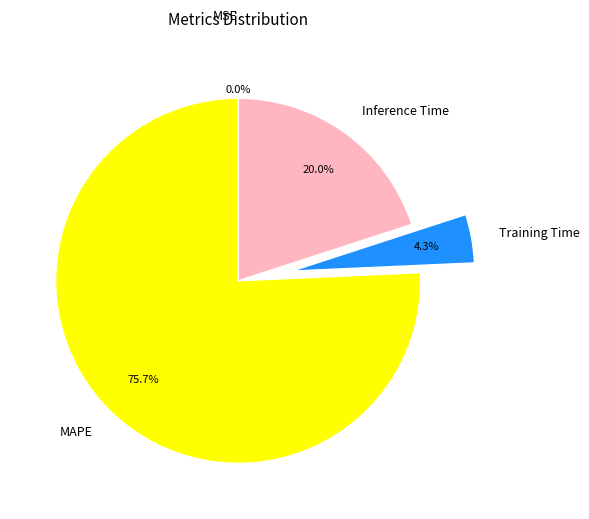

Is it true that MSE is 9% of the pie?

False